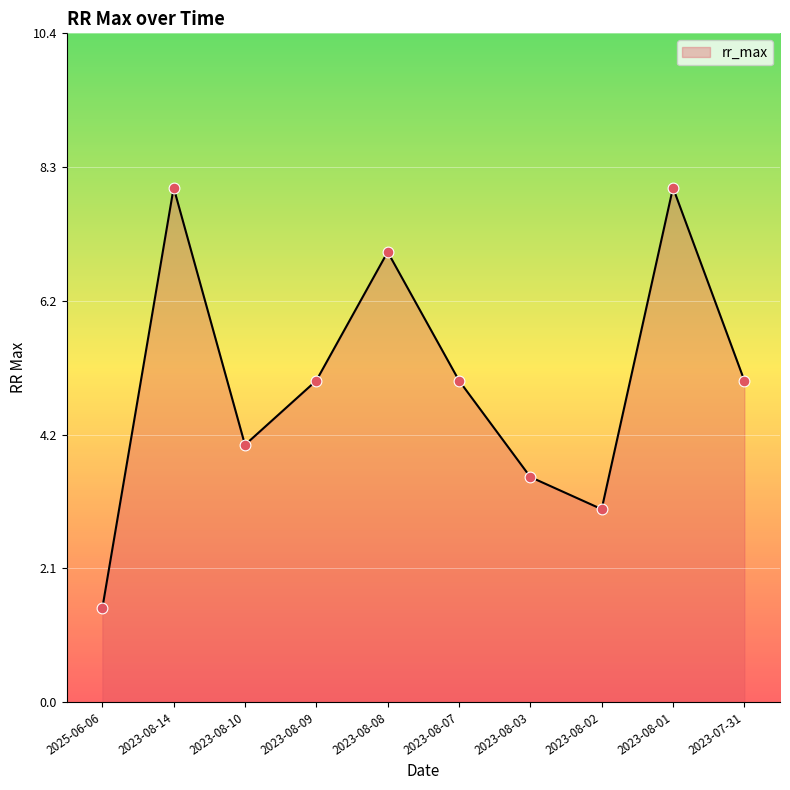

Approximately how many times larger is the value at 2023-08-14 compared to 2023-08-02?

2.7